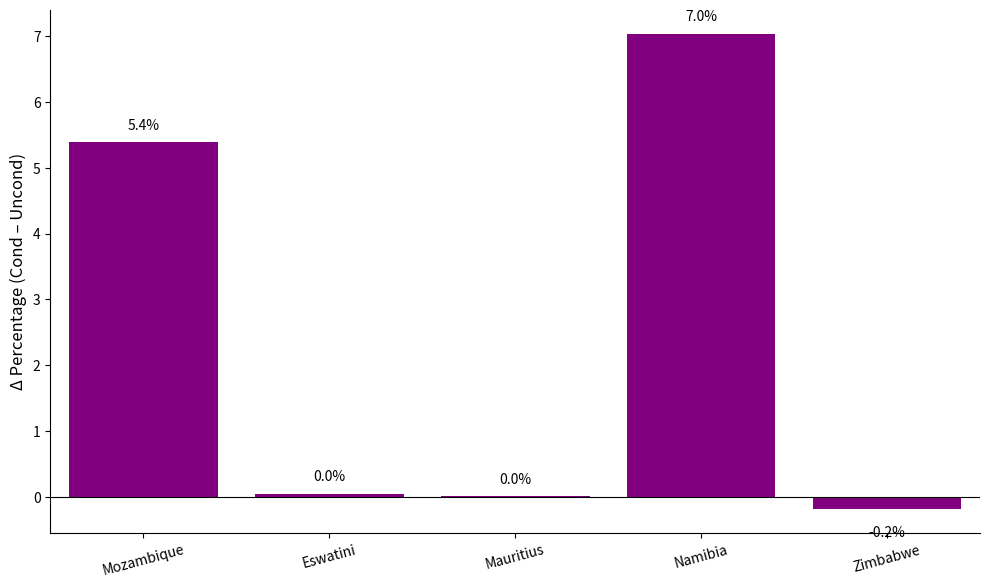

Which label corresponds to the largest value in the chart?

Namibia